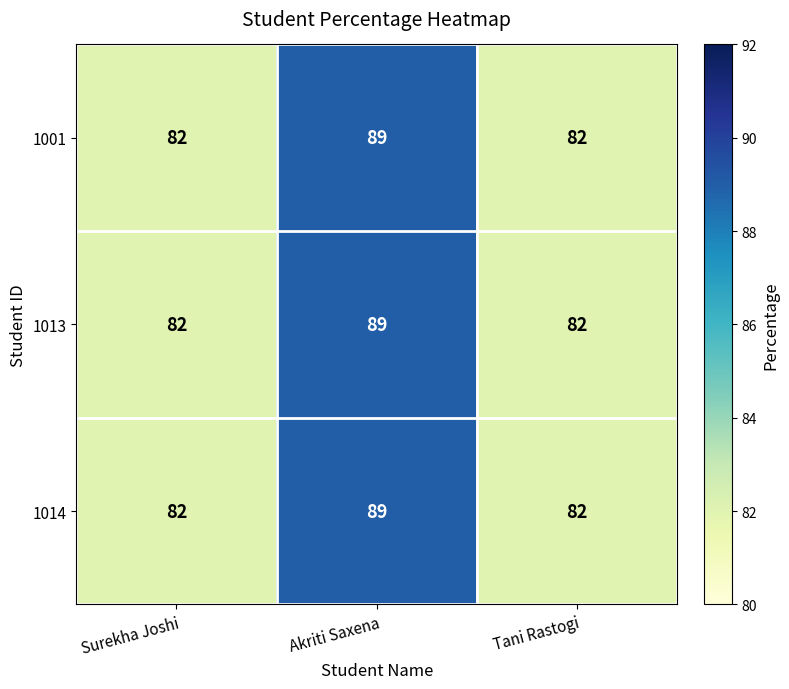

What is the sum of all 1001 values?

253